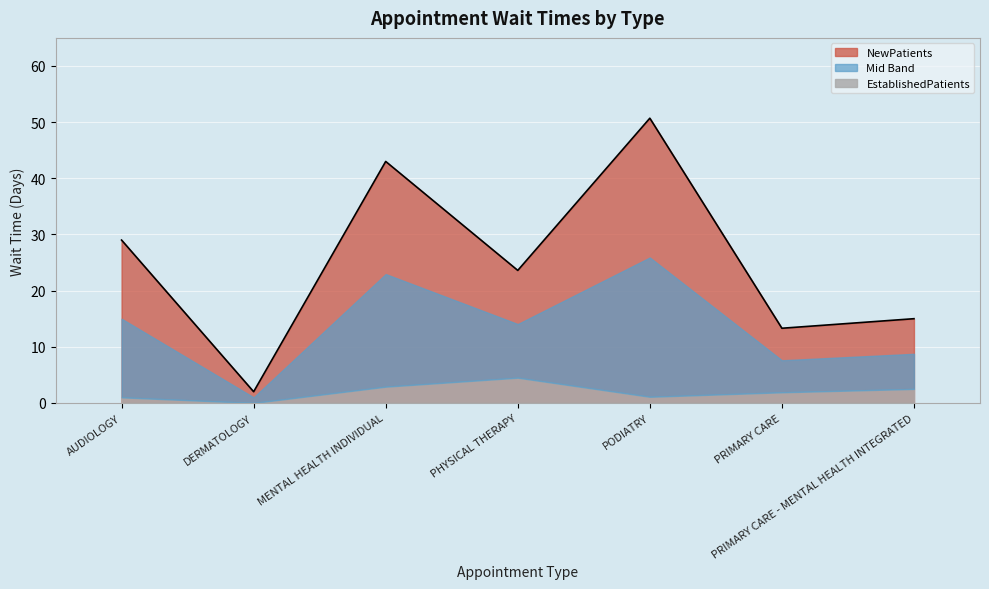

Between PODIATRY and AUDIOLOGY, which is larger?

PODIATRY